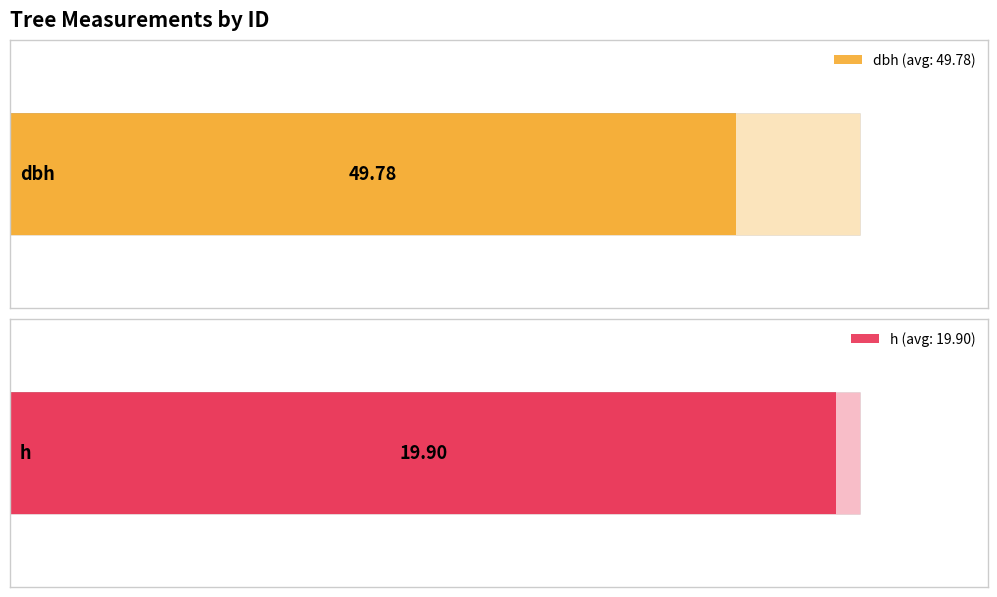

What is the difference between the maximum and minimum values in the dbh series?

17.2